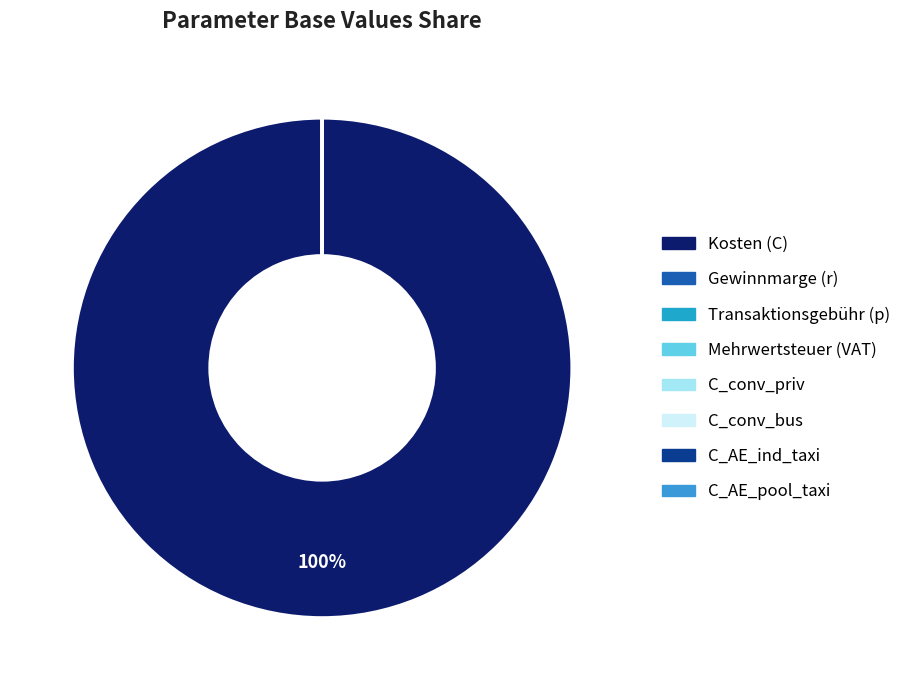

True or false: C_AE_ind_taxi accounts for 1% of the total.

False